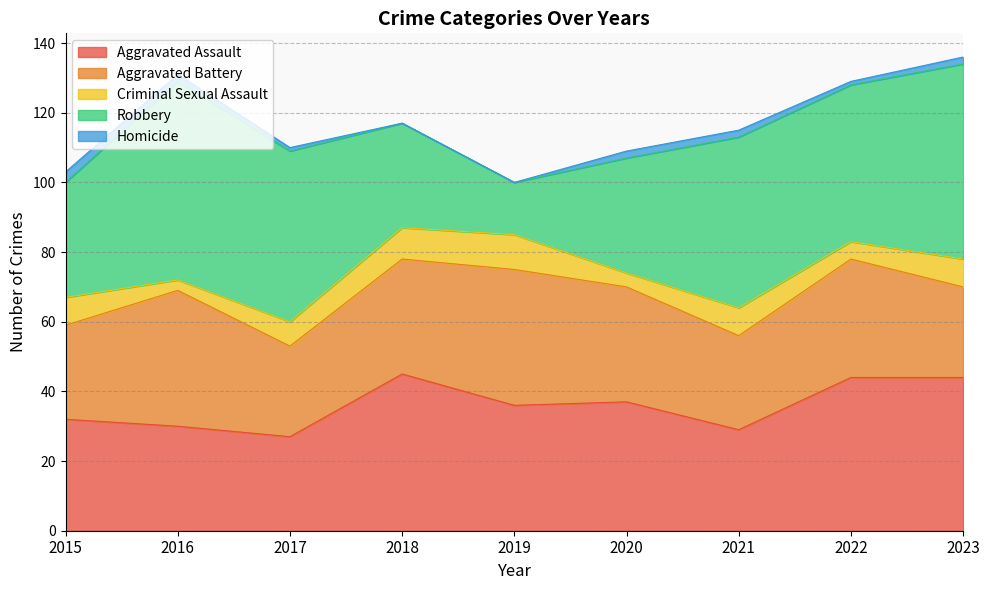

How many lines are shown in the chart?

5